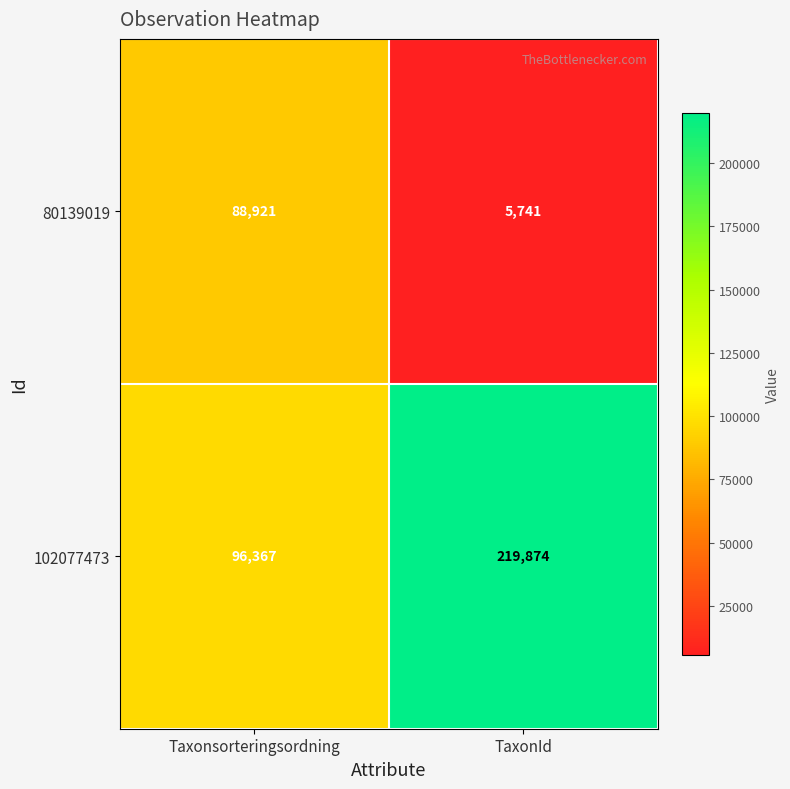

The 102077473 series shows 56738 at Taxonsorteringsordning. True or false?

False